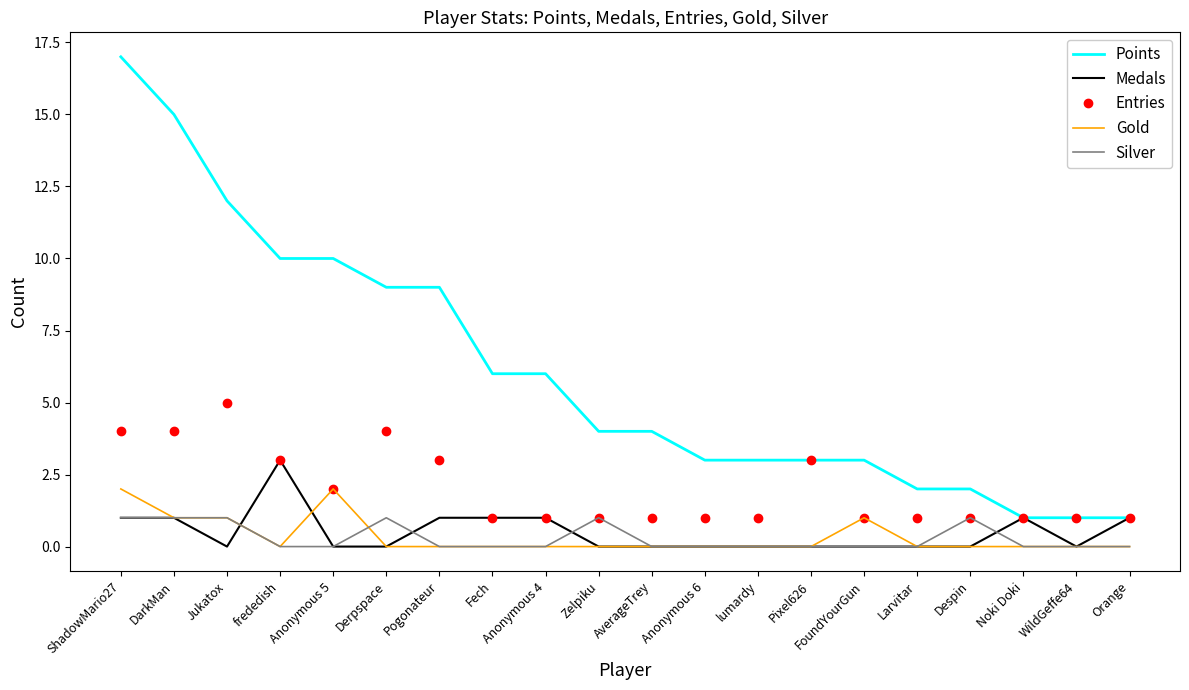

Reading left to right, what are all the values shown in this chart?

Points: 17	15	12	10	10	9	9	6	6	4	4	3	3	3	3	2	2	1	1	1
Medals: 1	1	0	3	0	0	1	1	1	0	0	0	0	0	0	0	0	1	0	1
Entries: 4	4	5	3	2	4	3	1	1	1	1	1	1	3	1	1	1	1	1	1
Gold: 2	1	1	0	2	0	0	0	0	0	0	0	0	0	1	0	0	0	0	0
Silver: 1	1	1	0	0	1	0	0	0	1	0	0	0	0	0	0	1	0	0	0